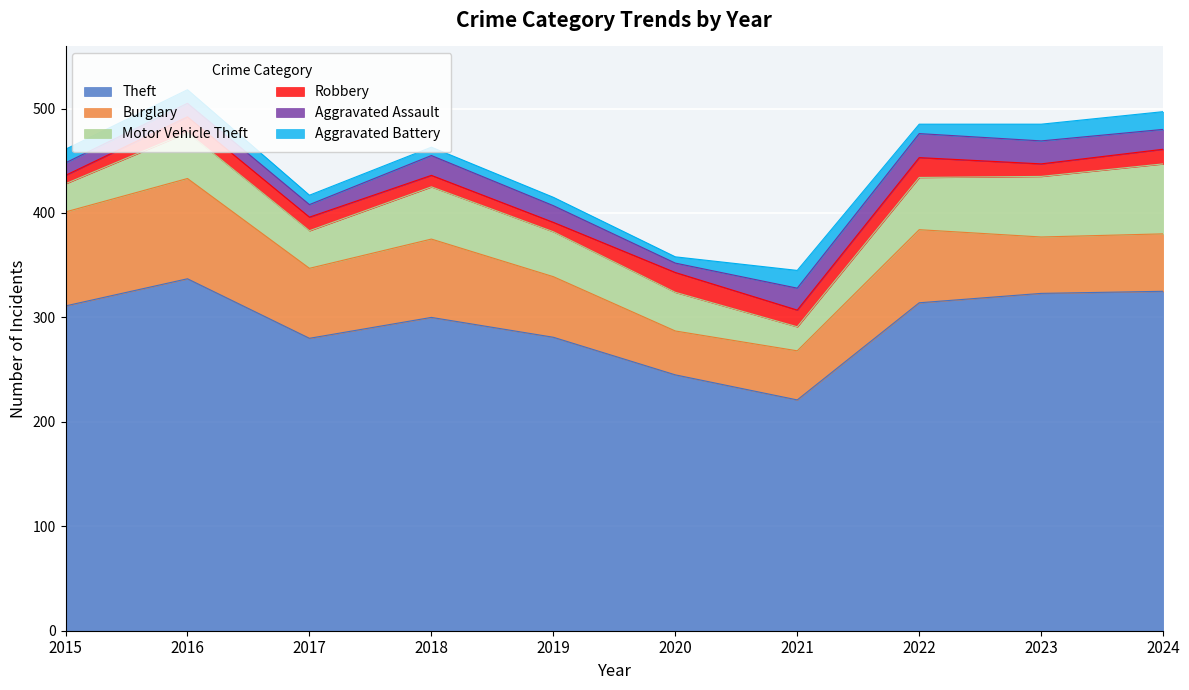

At 2024, list the series in order from largest to smallest.

Theft, Motor Vehicle Theft, Burglary, Aggravated Assault, Aggravated Battery, Robbery